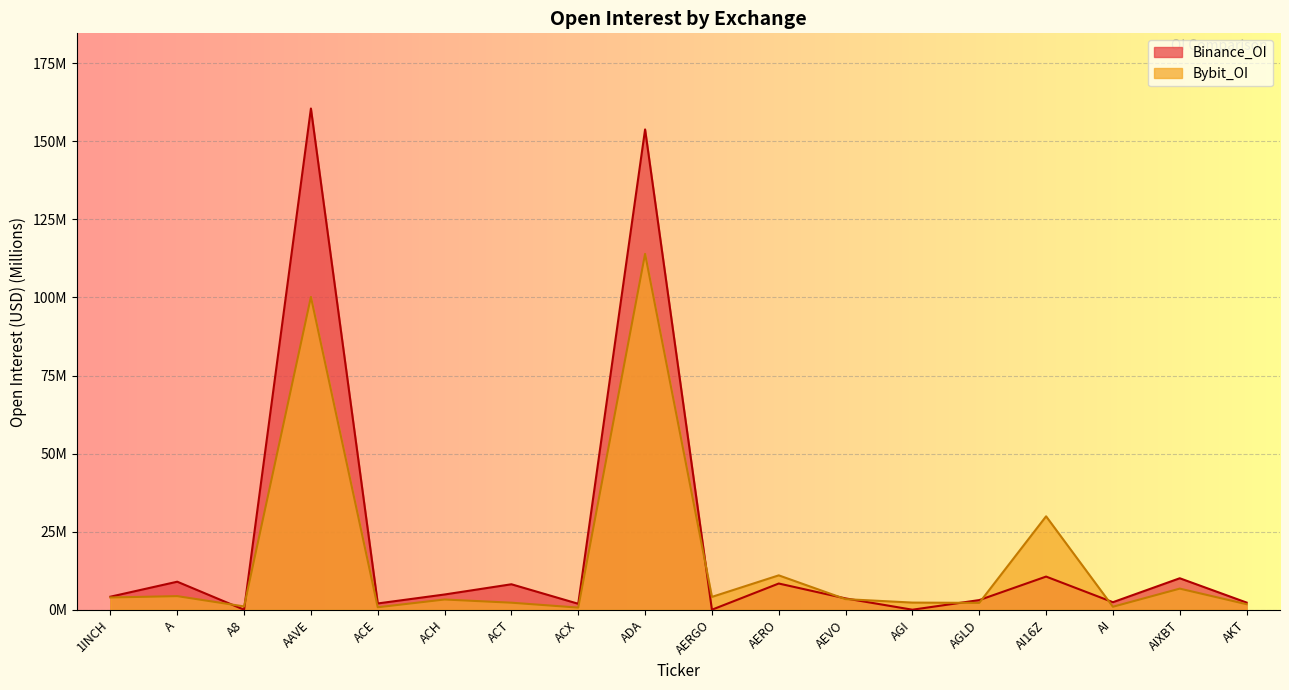

The Binance_OI series shows 5.1 at AEVO. True or false?

False